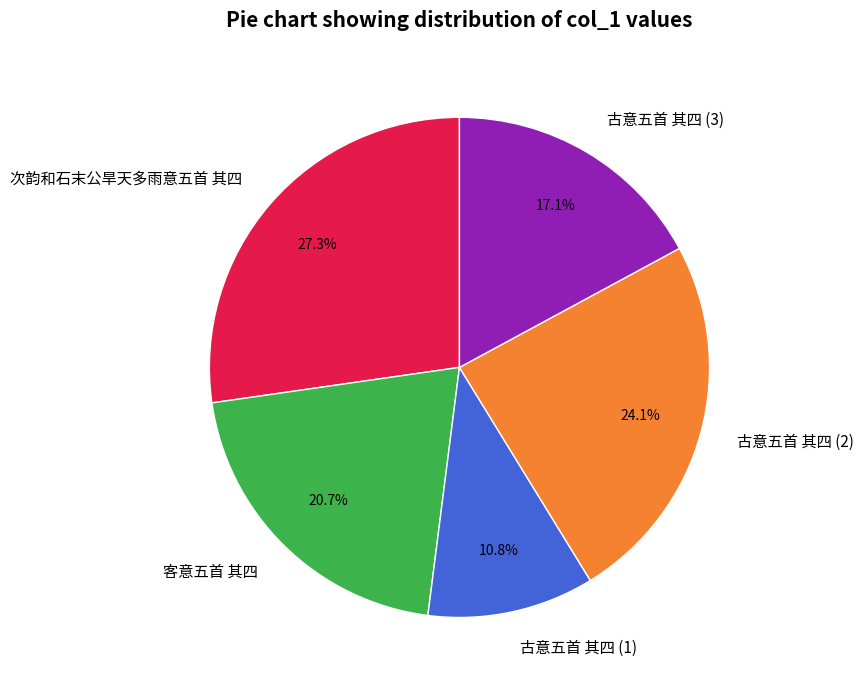

Approximately how many times larger is the value at 客意五首 其四 compared to 古意五首 其四 (3)?

1.2